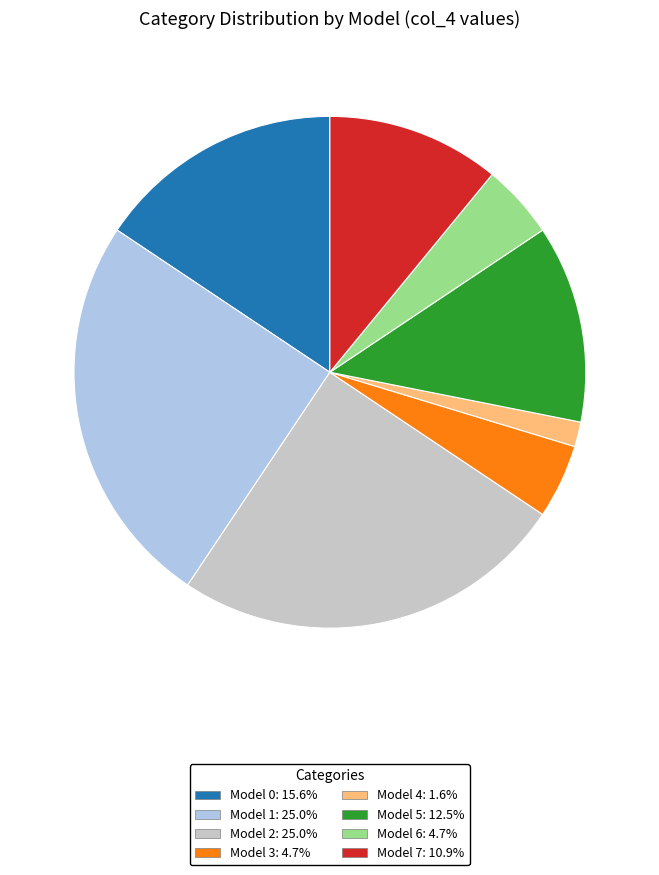

Is the sum of Model 2: 25.0% and Model 3: 4.7% greater than half?

No